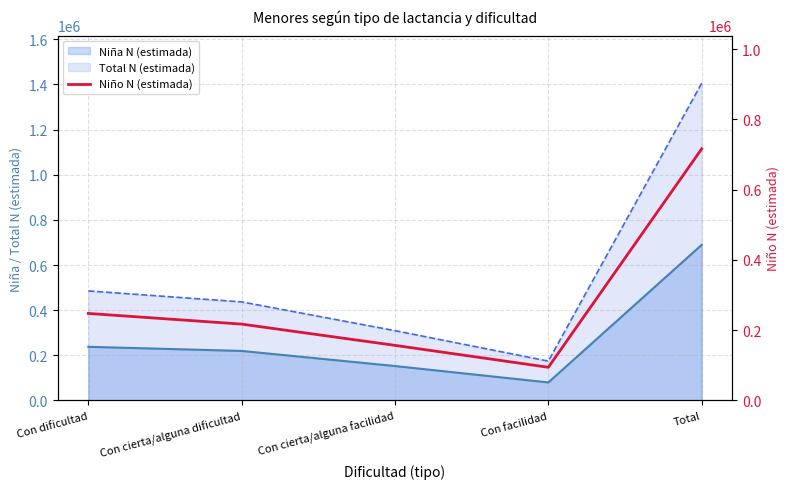

What is the difference between the values at Con dificultad and Con cierta/alguna dificultad?

30365